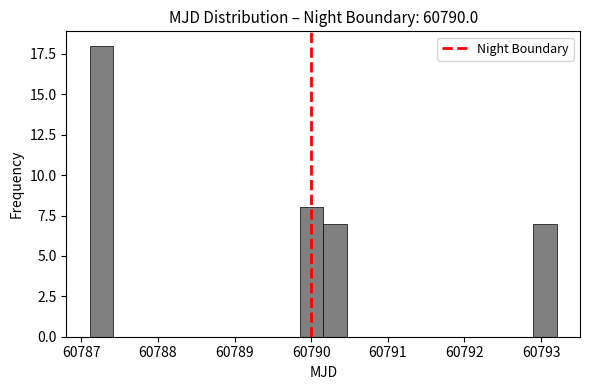

Read against the x-axis, roughly where is the centre of the tallest bar?

60787.3